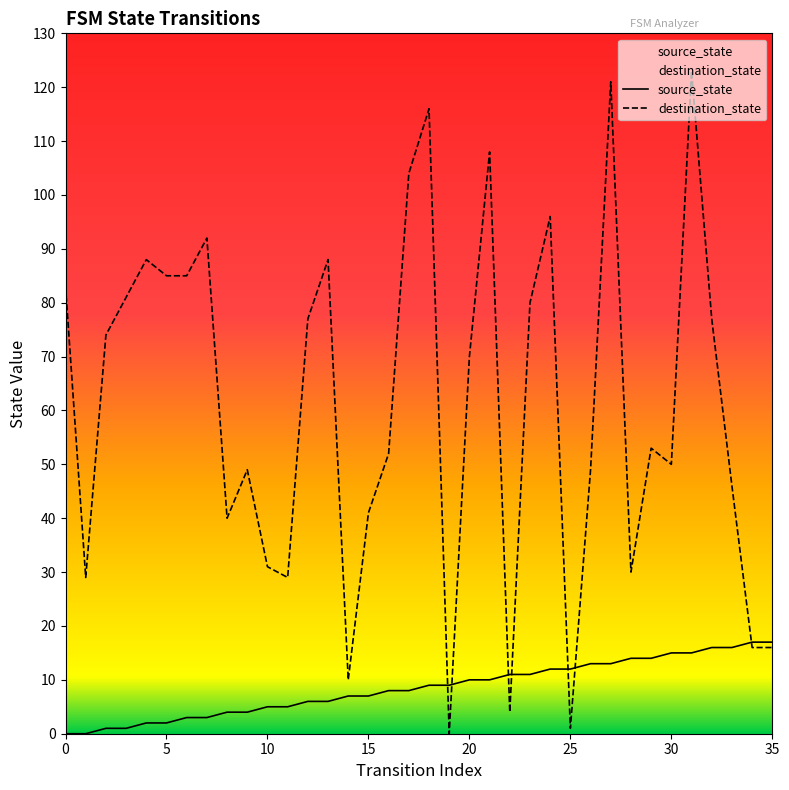

What is the difference between the second highest and second lowest values in the source_state series?

17